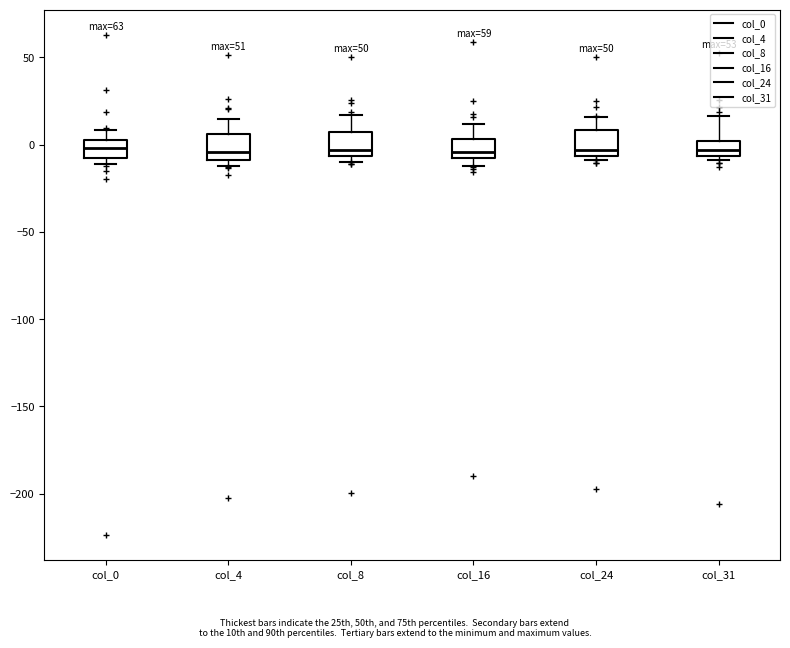

Reading left to right, transcribe this box plot: for each box, give where its median line is, the range the box spans, and where its two whiskers end, as read against the y-axis. The values are not printed on the chart, so give them approximately, as read against the axis.

col_0: median 0, box -10 to 5, whiskers -10 (just below the box's lower edge) to 10
col_4: median -5, box -10 to 5, whiskers -10 (just below the box's lower edge) to 15
col_8: median -5 (just above the box's lower edge), box -5 to 5, whiskers -10 to 15
col_16: median -5, box -10 to 5, whiskers -10 (just below the box's lower edge) to 10
col_24: median -5 (just above the box's lower edge), box -5 to 10, whiskers -10 to 15
col_31: median -5 (inside the box), box -5 to 0, whiskers -10 to 15